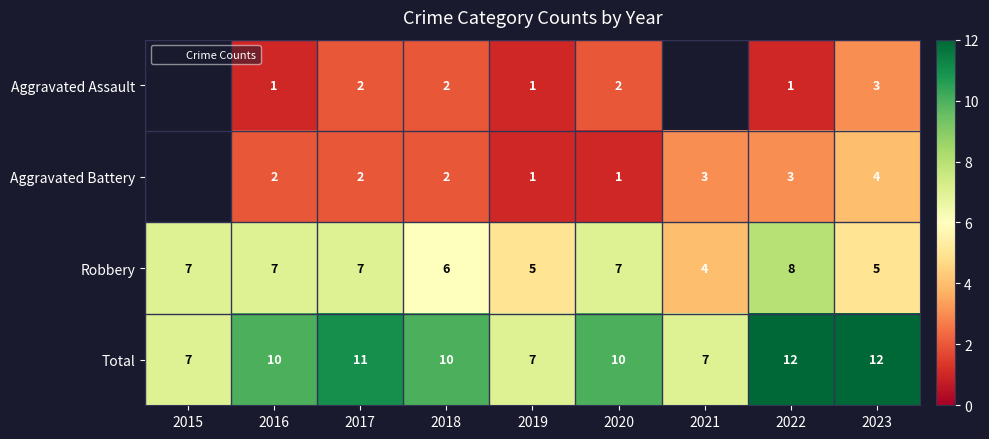

At which category is the sum across all series the highest?

2022